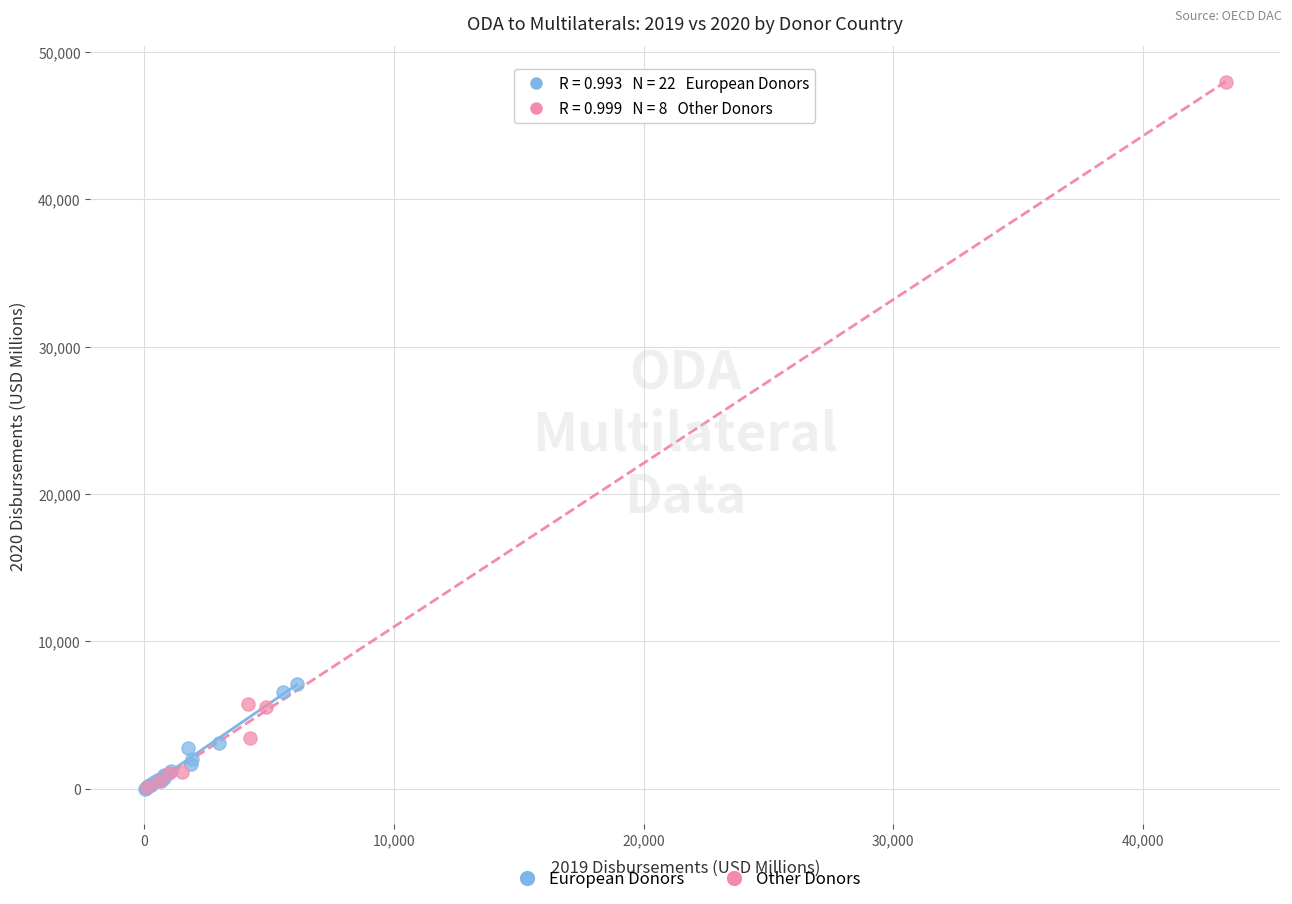

Which series reaches the maximum Y coordinate?

Other Donors